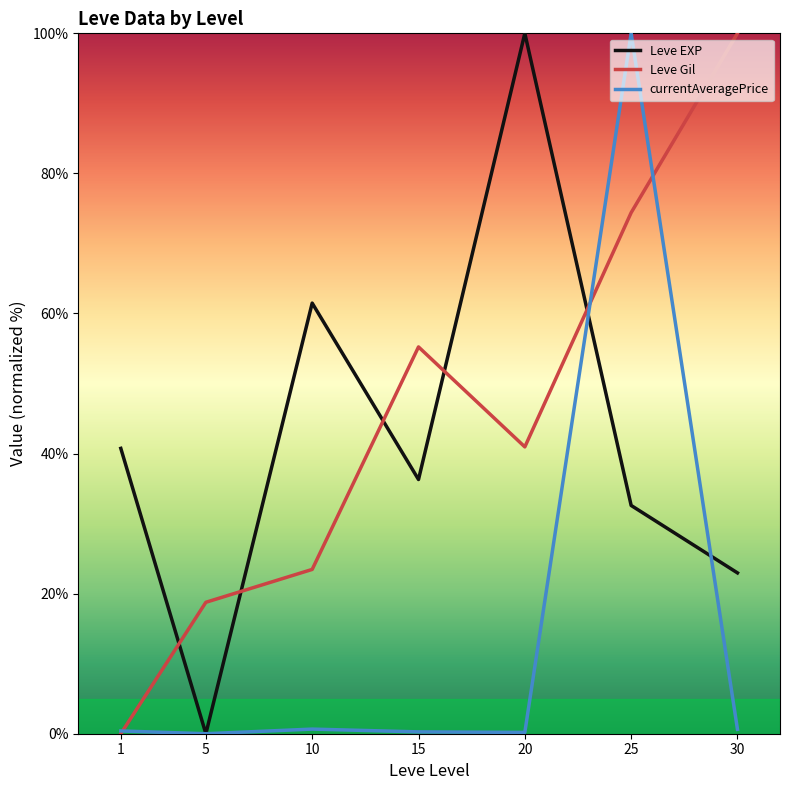

At which label does Leve Gil first exceed 40?

15